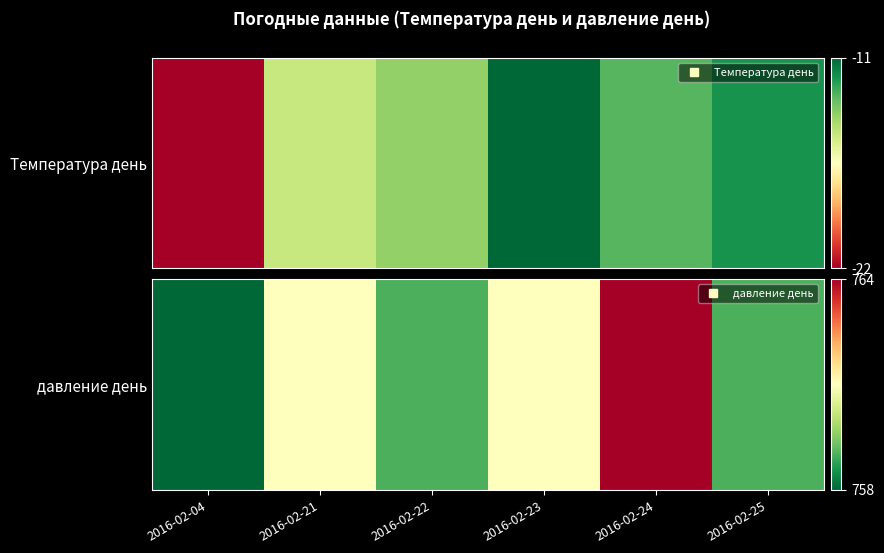

True or false: the data shows 759 at 2016-02-22.

True